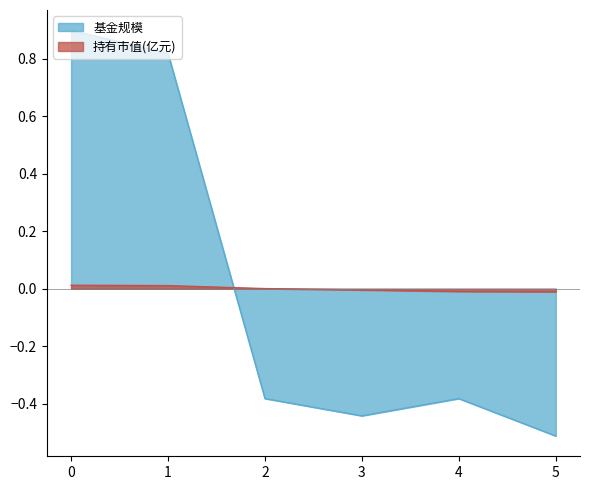

Does the chart display data point markers on the line(s)?

No